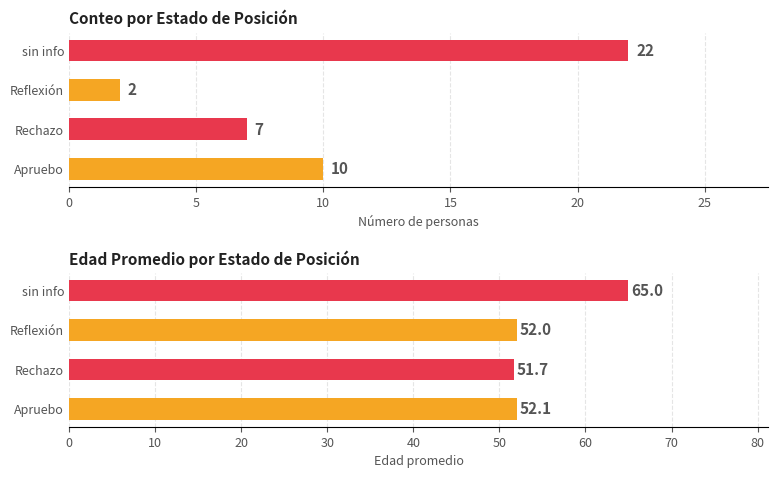

At how many categories does at least one series exceed 46?

4